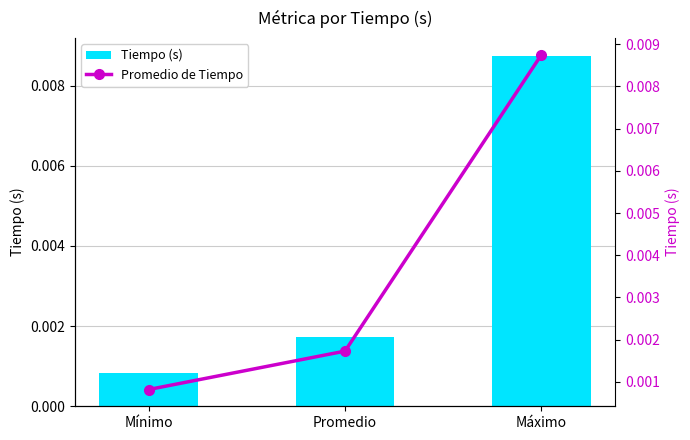

The Tiempo (s) series shows 0.0 at Promedio. True or false?

False